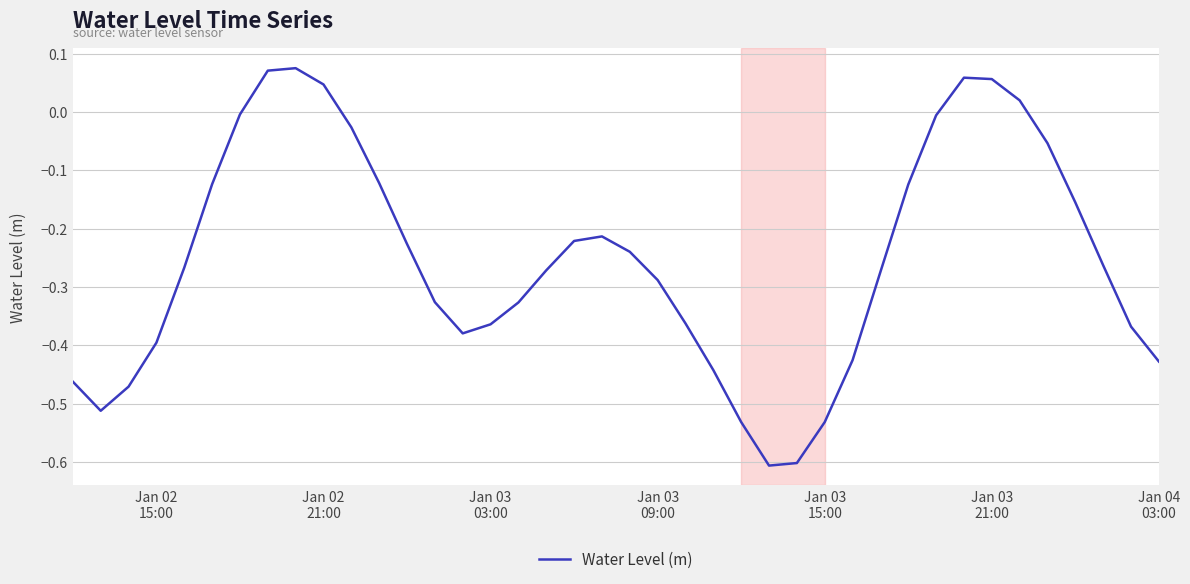

What is the minimum value shown in the chart?

-0.6